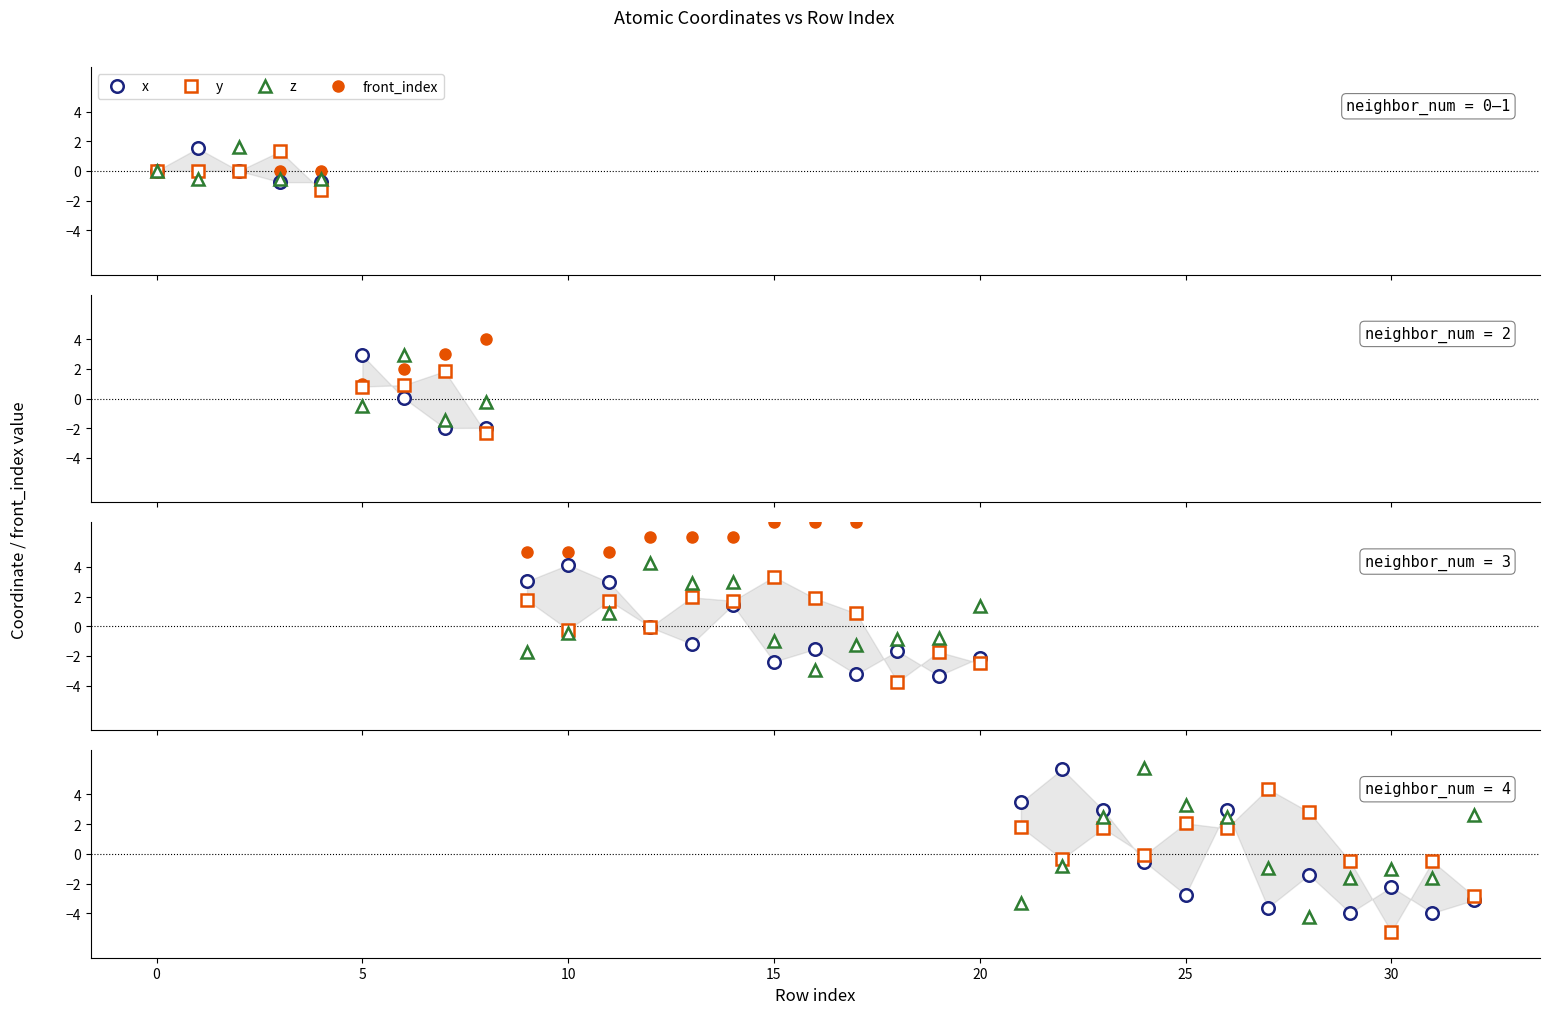

Which series has the widest spread of values?

front_index